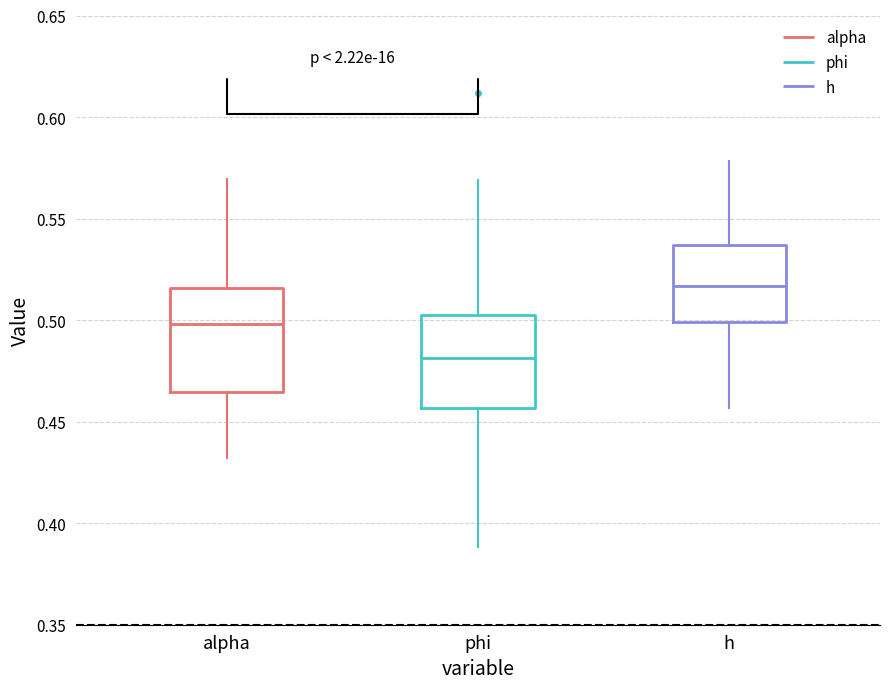

Reading left to right, transcribe this box plot: for each box, give where its median line is, the range the box spans, and where its two whiskers end, as read against the y-axis. The values are not printed on the chart, so give them approximately, as read against the axis.

alpha: median 0.500, box 0.465 to 0.515, whiskers 0.430 to 0.570
phi: median 0.480, box 0.455 to 0.505, whiskers 0.390 to 0.570
h: median 0.515, box 0.500 to 0.535, whiskers 0.455 to 0.580